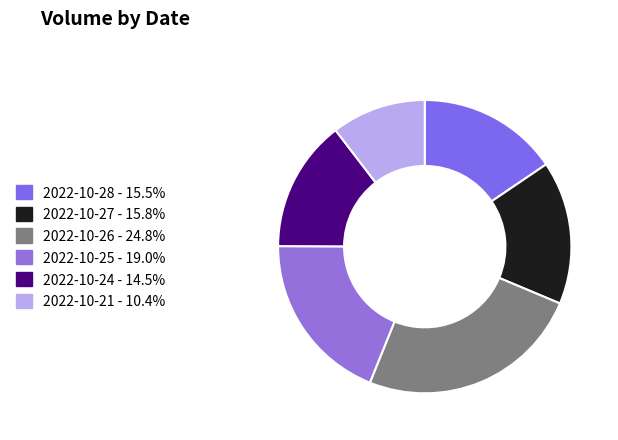

Is it true that 2022-10-24 is 5% of the pie?

False